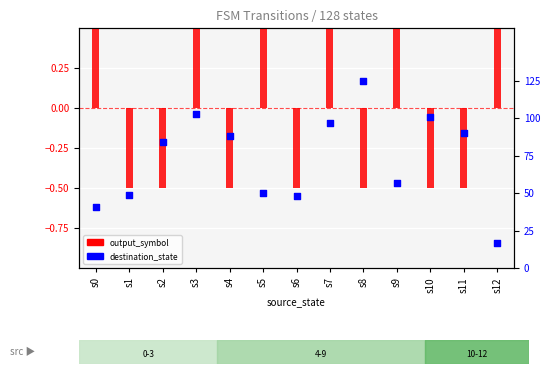

What are all the series names shown in the legend?

output_symbol, destination_state